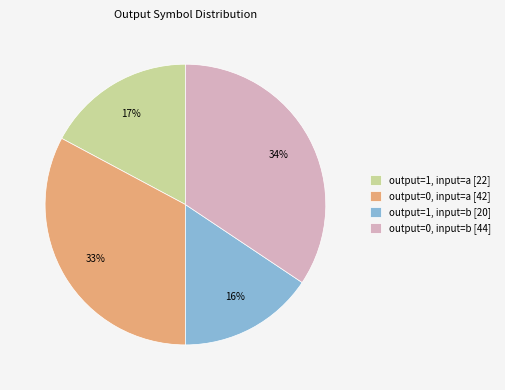

Is there any slice that represents more than half of the pie?

No